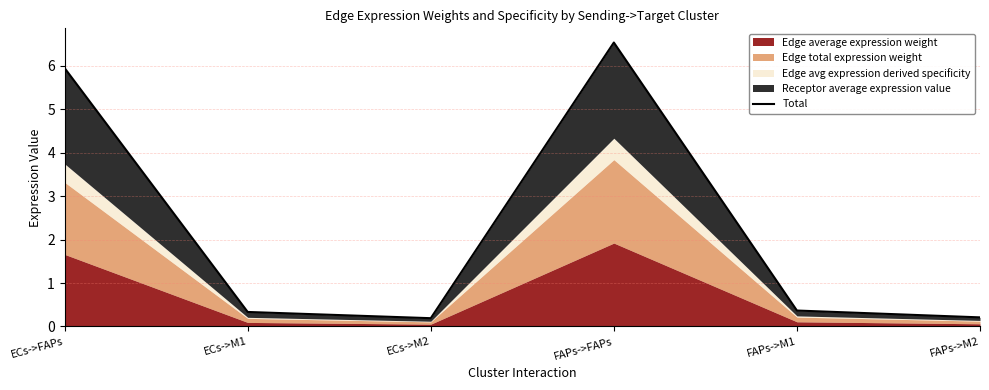

Rank the categories by value from highest to lowest.

FAPs->FAPs, ECs->FAPs, FAPs->M1, ECs->M1, FAPs->M2, ECs->M2